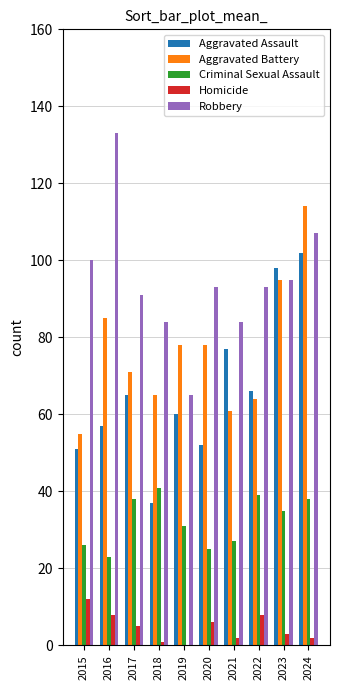

Reading right to left, transcribe all the data shown in this chart.

Aggravated Assault: 102	98	66	77	52	60	37	65	57	51
Aggravated Battery: 114	95	64	61	78	78	65	71	85	55
Criminal Sexual Assault: 38	35	39	27	25	31	41	38	23	26
Homicide: 2	3	8	2	6	0	1	5	8	12
Robbery: 107	95	93	84	93	65	84	91	133	100